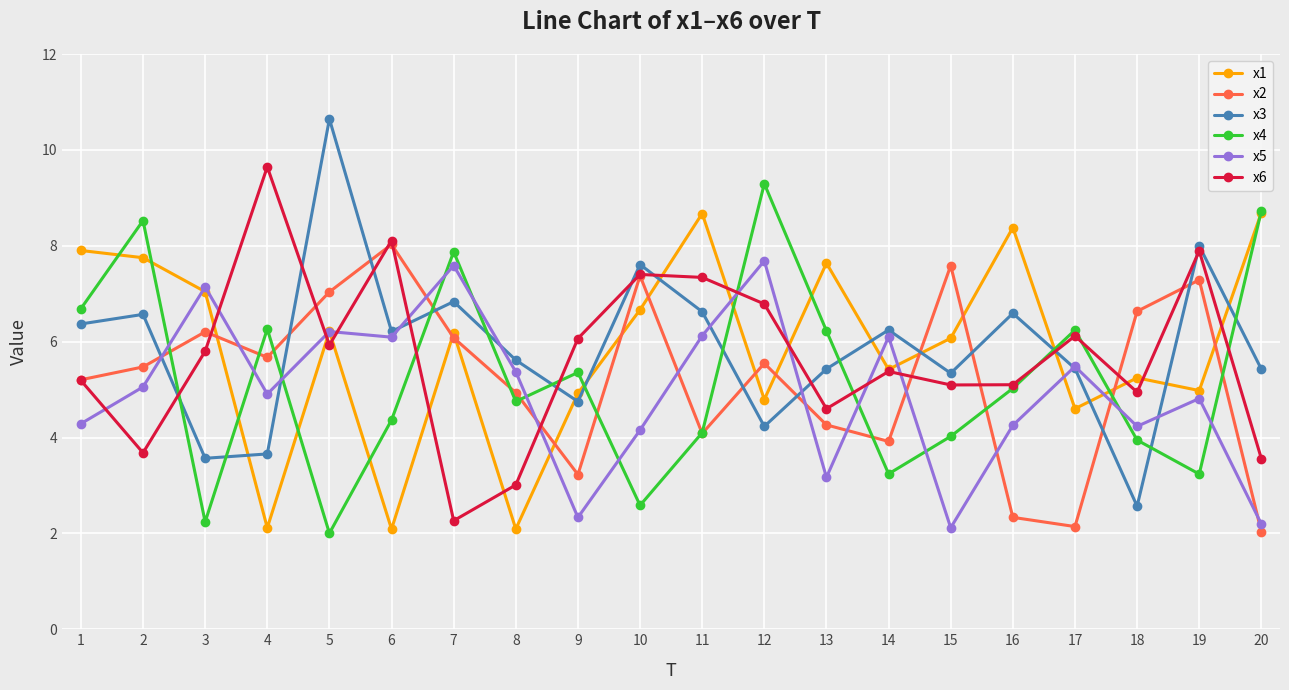

What is the lowest value of the x3 series?

2.6